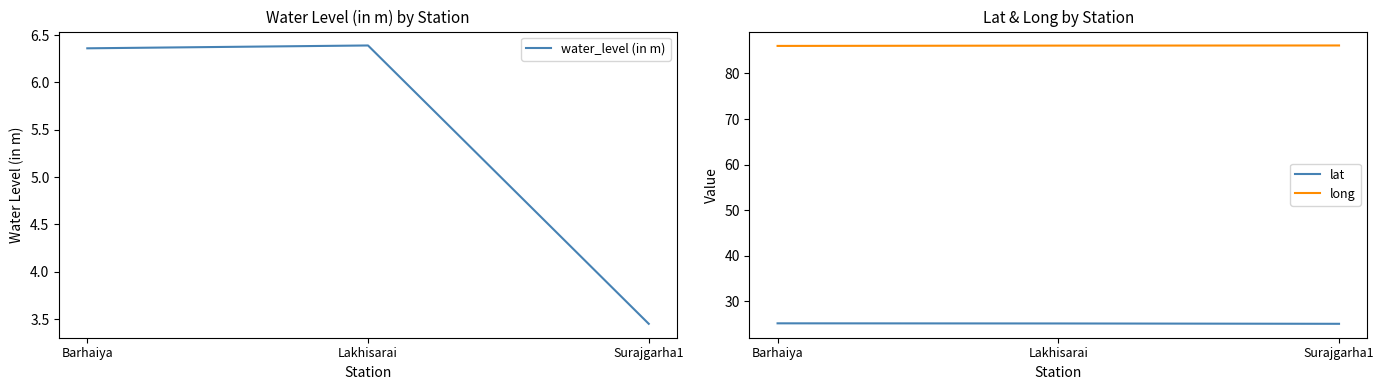

Reading left to right, list all the values displayed in this chart.

water_level (in m): Barhaiya=6.4	Lakhisarai=6.4	Surajgarha1=3.5
lat: Barhaiya=25.2	Lakhisarai=25.2	Surajgarha1=25.1
long: Barhaiya=86.0	Lakhisarai=86.1	Surajgarha1=86.1